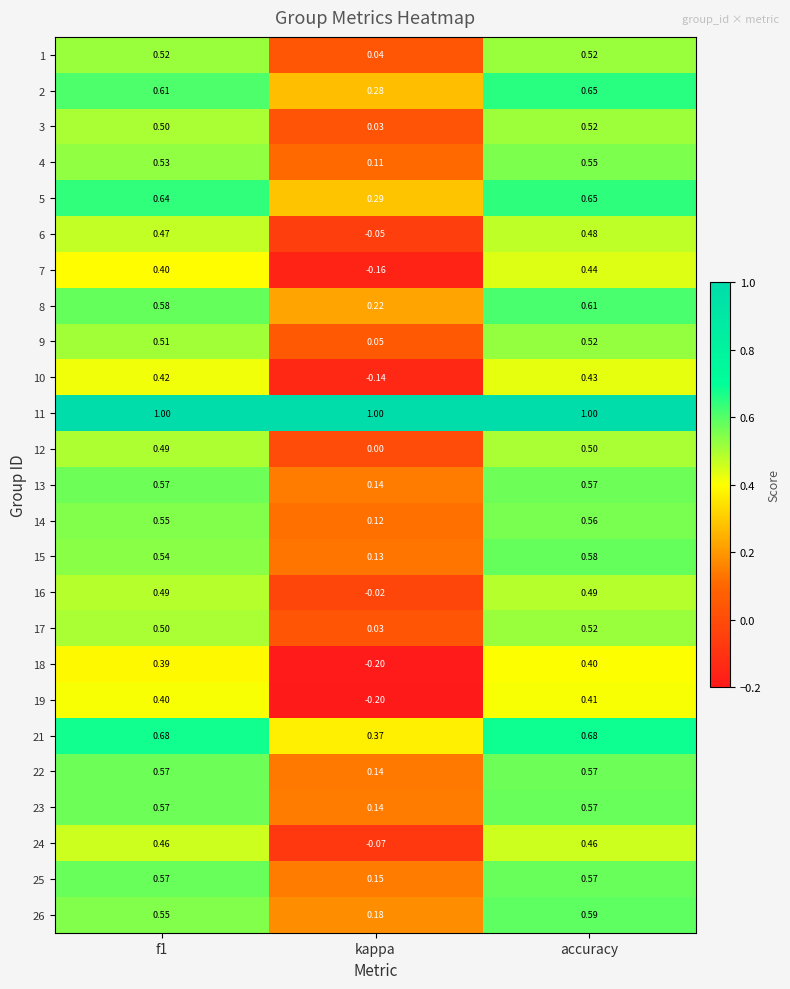

Where is 21 nearest to the value 0?

kappa